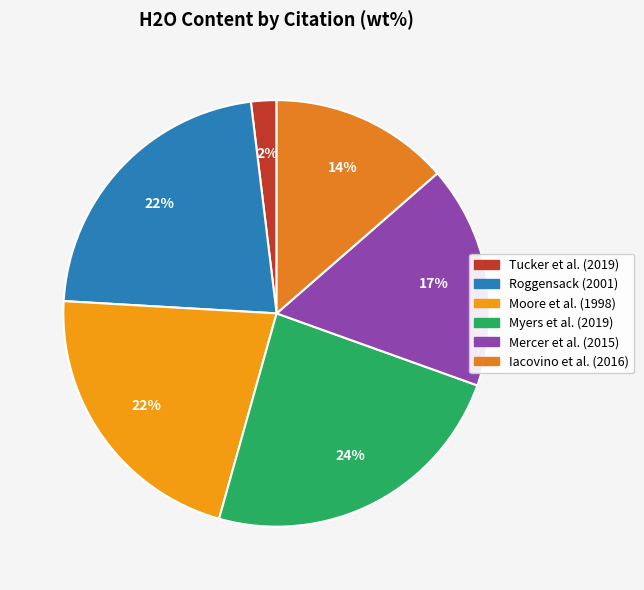

How many slices are in this pie chart?

6